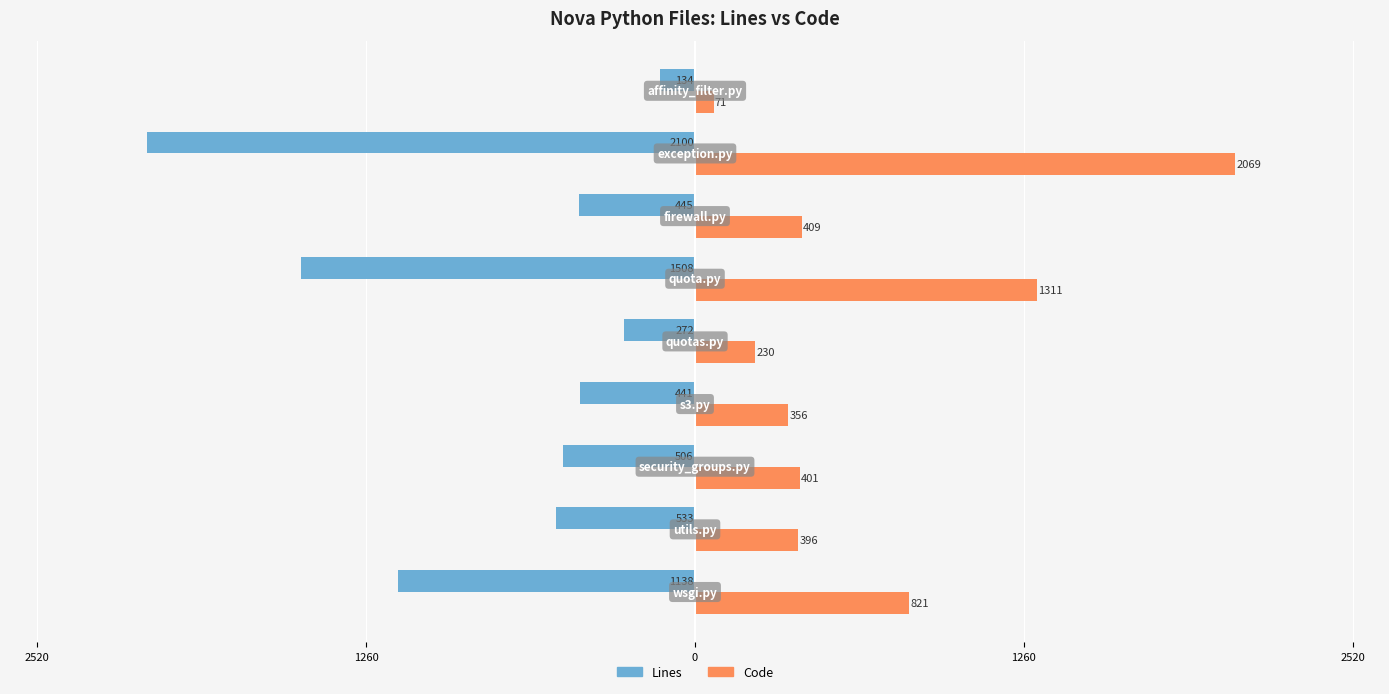

Reading left to right, what are all the values shown in this chart?

Lines: -1138	-533	-506	-441	-272	-1508	-445	-2100	-134
Code: 821	396	401	356	230	1311	409	2069	71